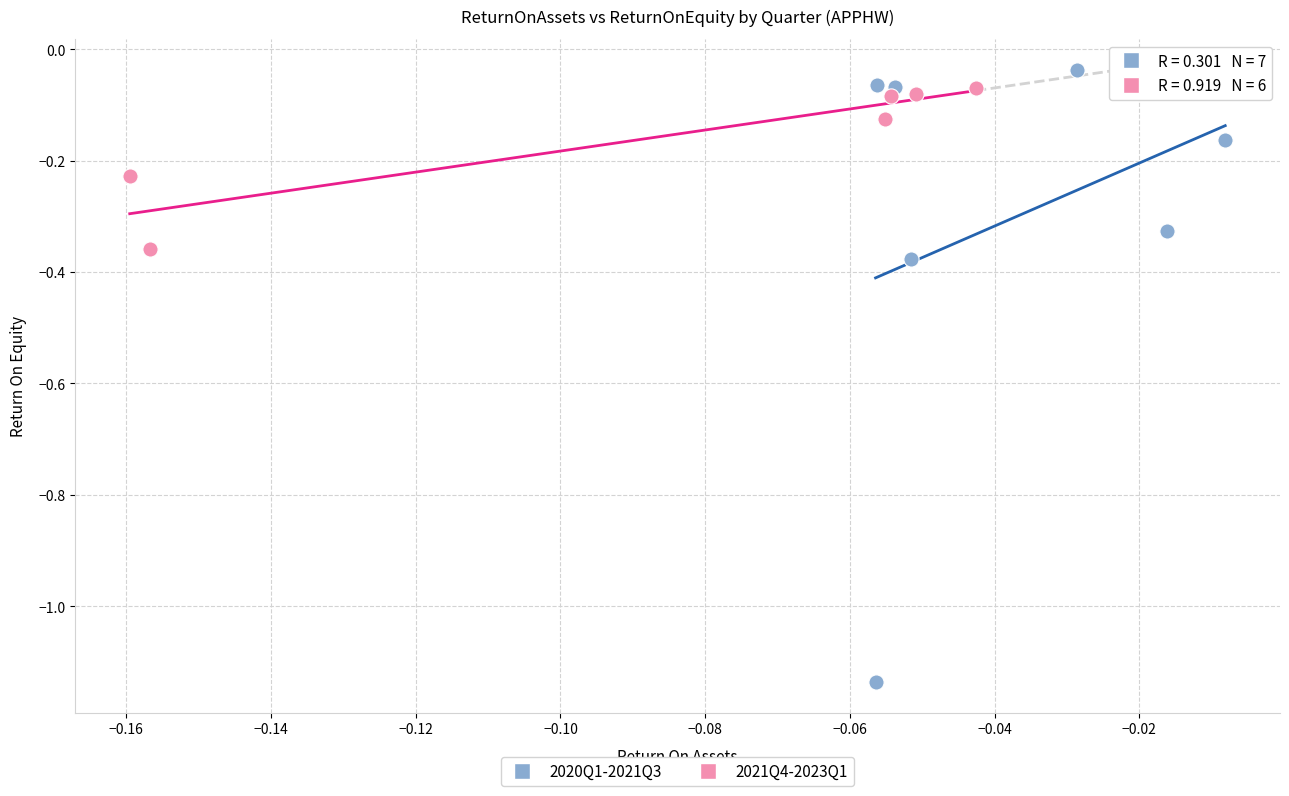

Which series has the widest spread of Y values?

2020Q1-2021Q3